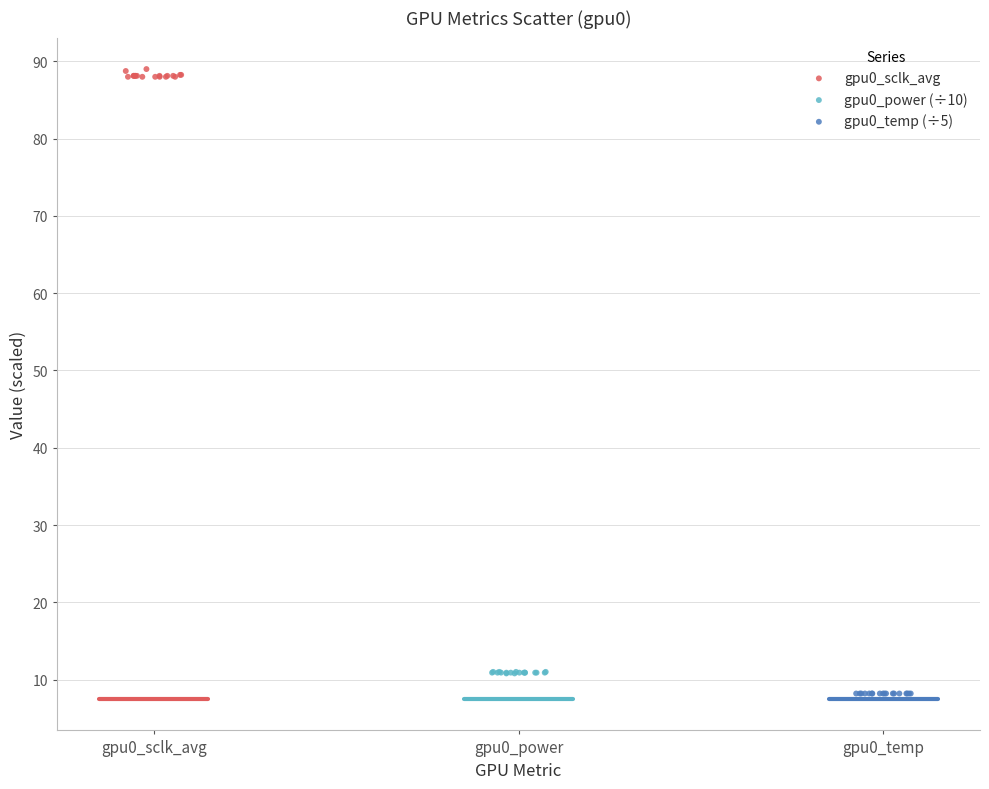

Which series contains the highest Y value?

gpu0_sclk_avg